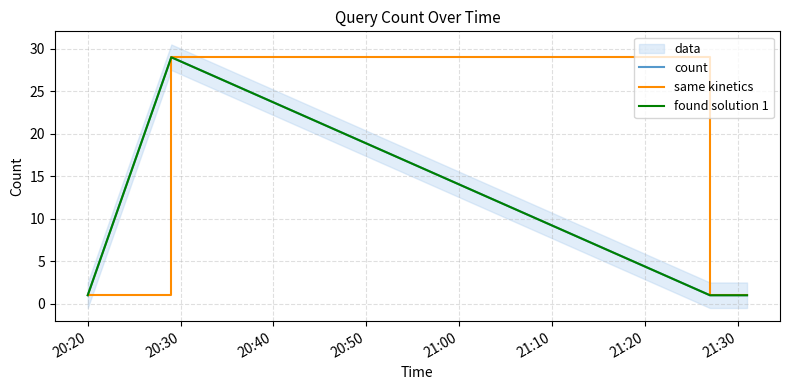

How many interior local peaks does the found solution 1 series have?

1